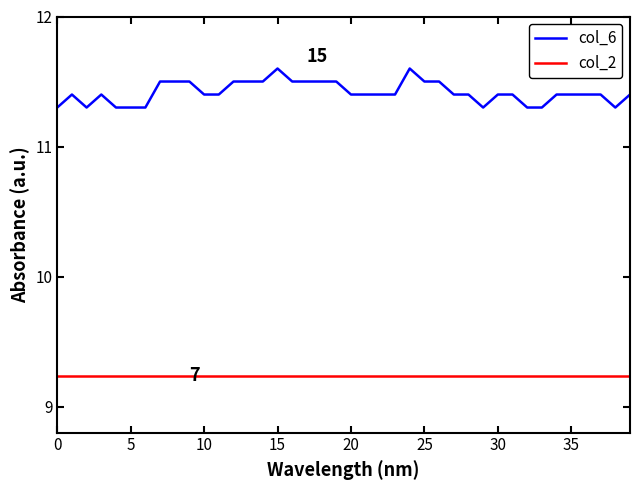

How many lines are shown in the chart?

2